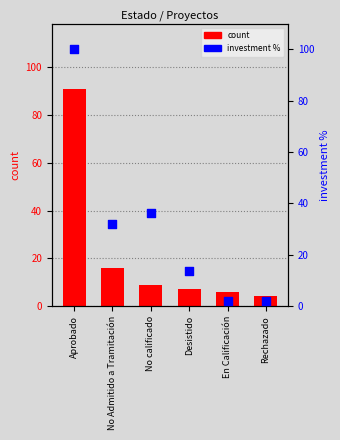

What are all the series names shown in the legend?

count, investment %